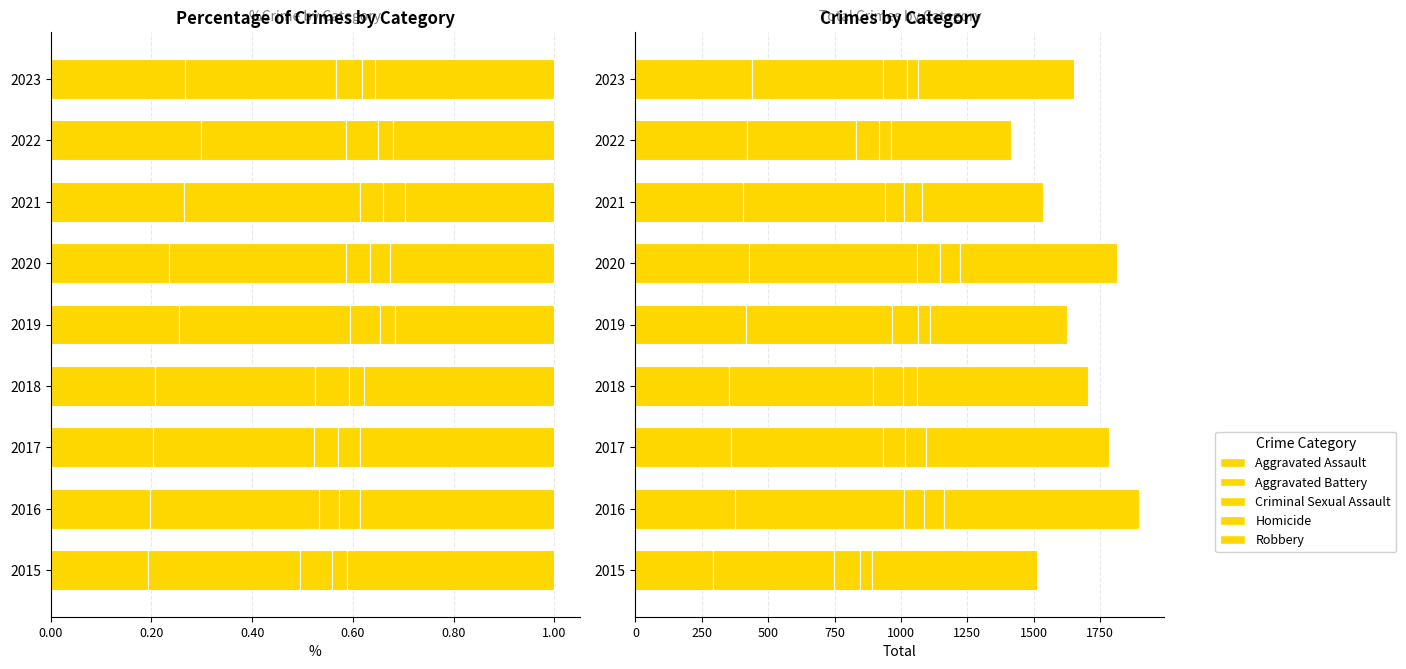

Which series has the widest spread of values?

Robbery